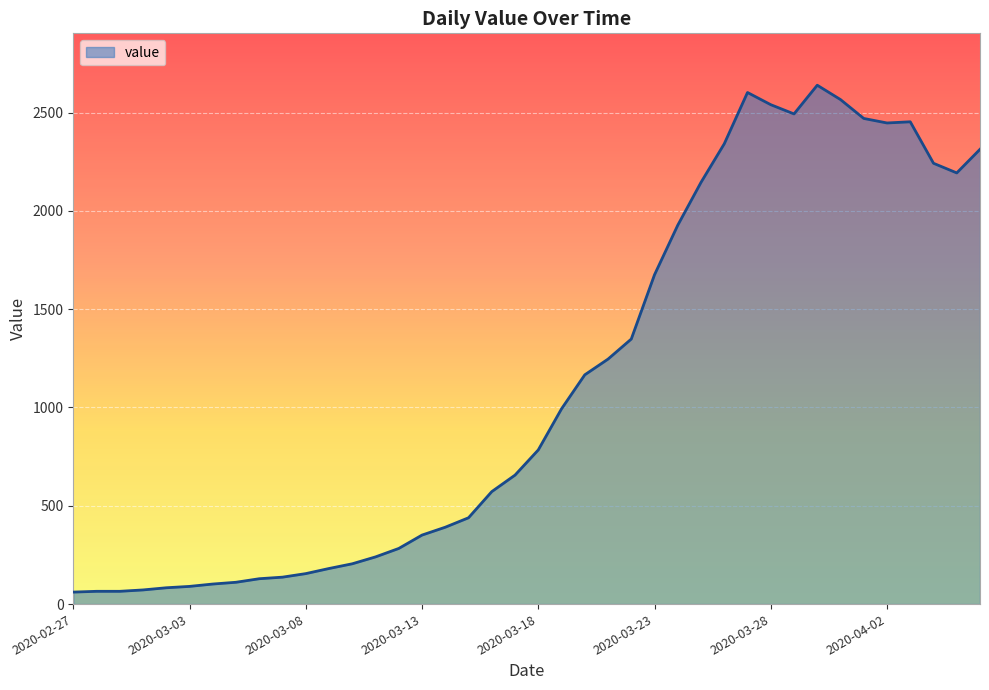

What is the difference between the maximum and minimum values?

2578